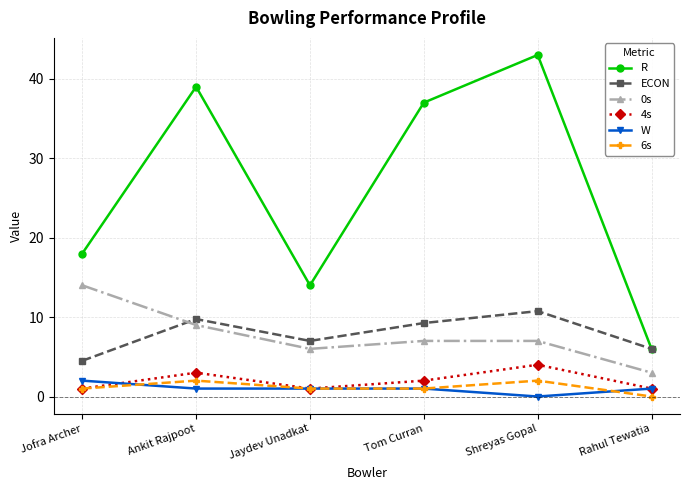

At which category does 0s reach its first local valley?

Jaydev Unadkat